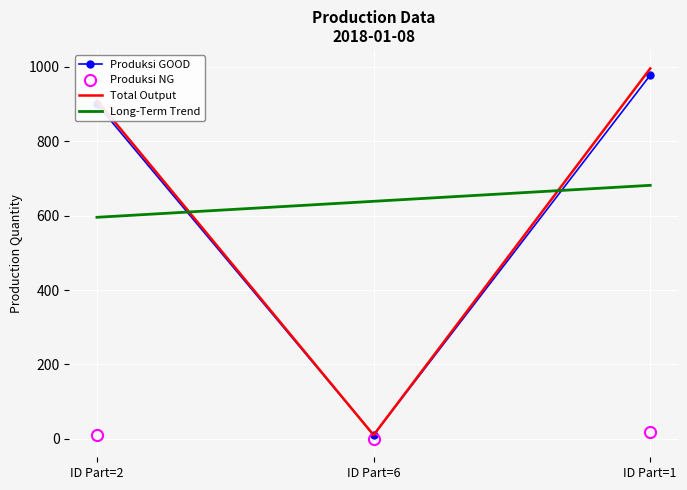

Reading left to right, list all the values displayed in this chart.

Produksi GOOD: ID Part=2=900.0	ID Part=6=10.0	ID Part=1=978.0
Produksi NG: ID Part=2=10.0	ID Part=6=0.0	ID Part=1=18.0
Total Output: ID Part=2=910.0	ID Part=6=10.0	ID Part=1=996.0
Long-Term Trend: ID Part=2=595.7	ID Part=6=638.7	ID Part=1=681.7